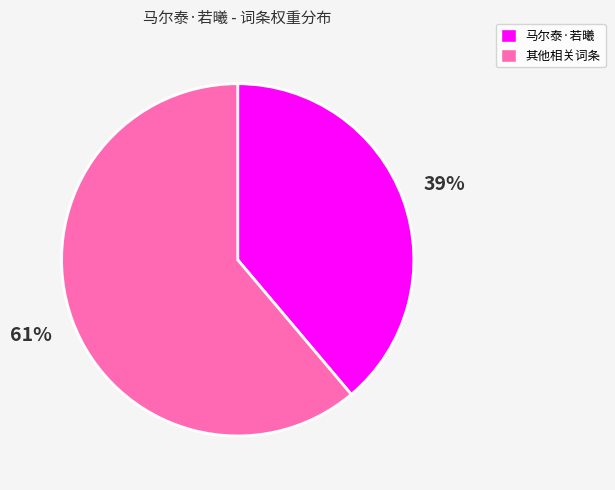

Approximately how many times larger is the value at 马尔泰·若曦 compared to 其他相关词条?

0.6